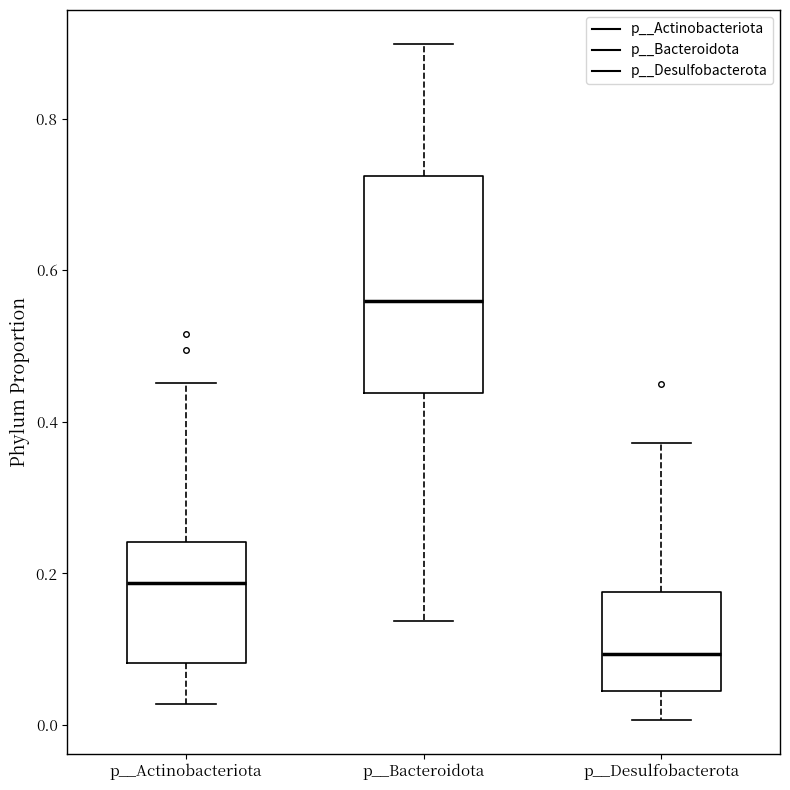

Which box has the highest median line?

p__Bacteroidota